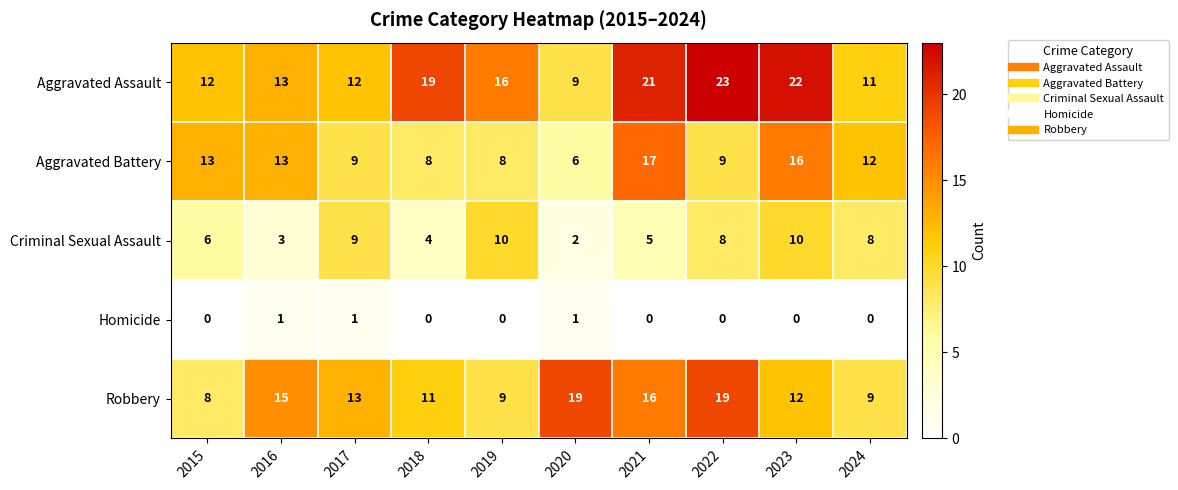

What is the spread (max minus min) of values at 2015?

13